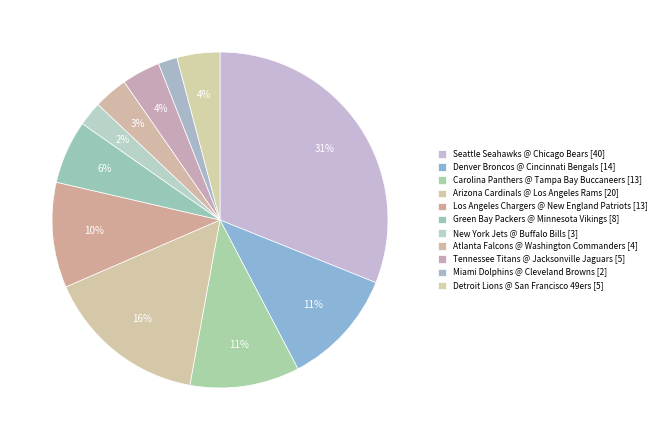

How many slices are in this pie chart?

11